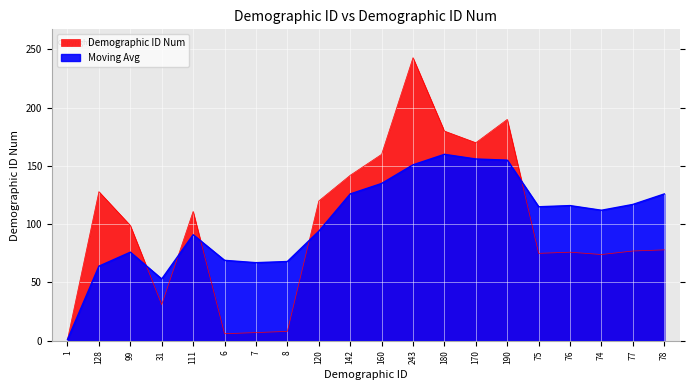

At which label does Moving Avg reach its minimum?

1